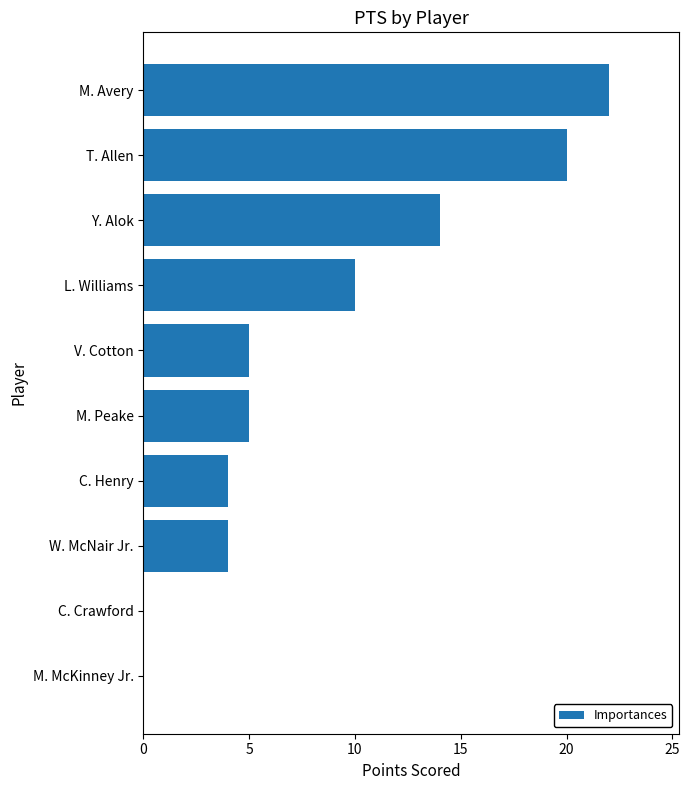

Are the bars horizontal?

Yes